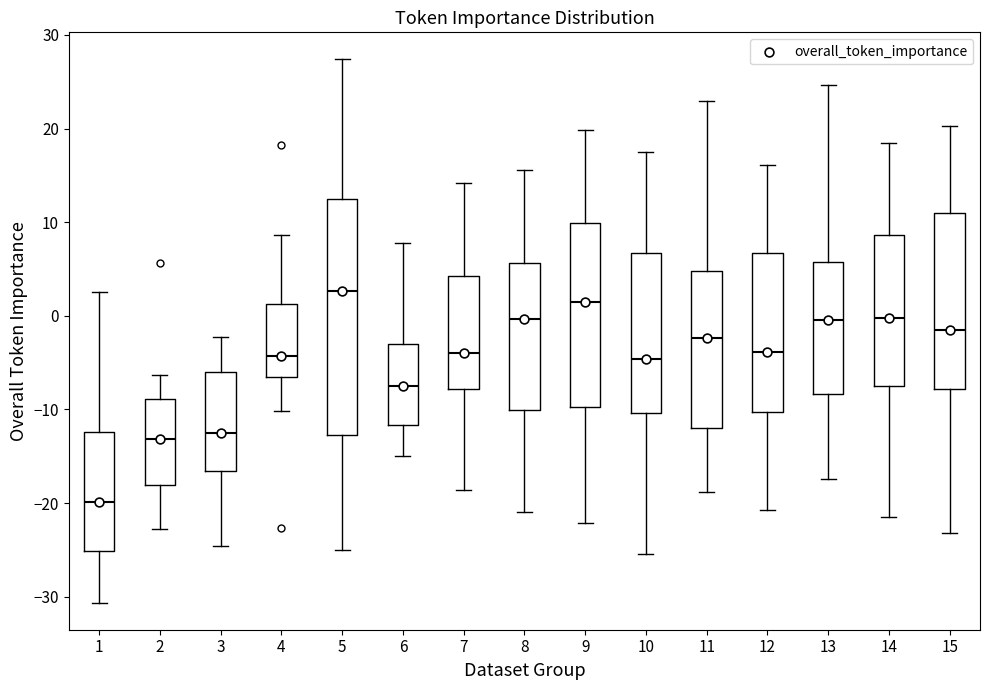

Which box is the tallest, from its lower edge to its upper edge?

5